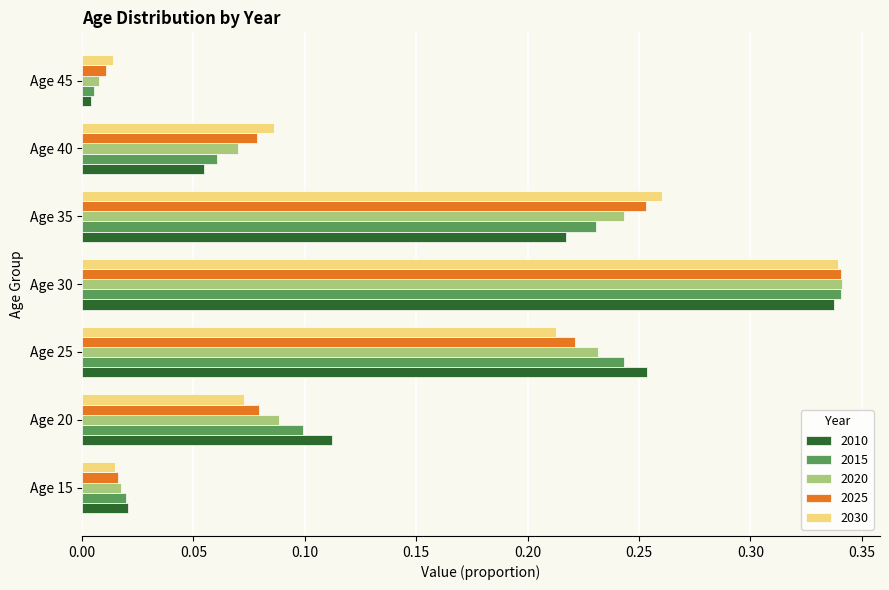

Which series has the largest range (max minus min)?

2015